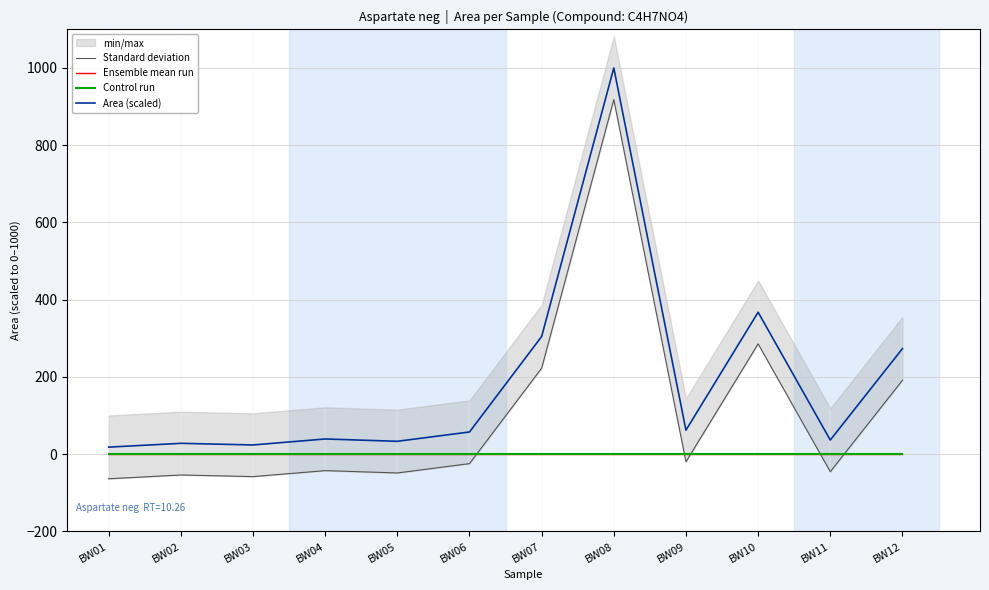

Is it true that Control run equals 0.0 at BW07?

True